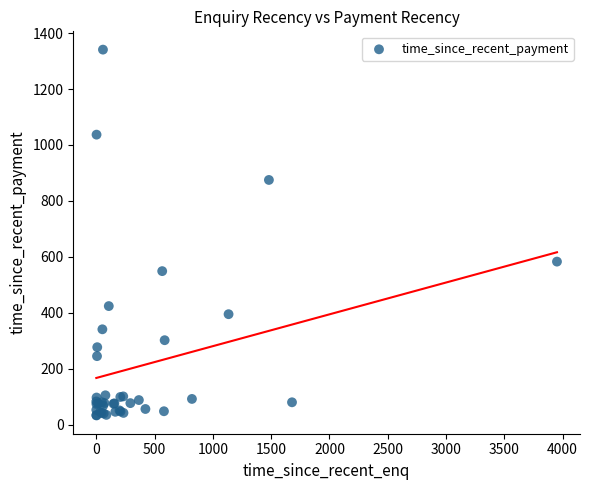

What Y value in the scatter plot is closest to 687?

583